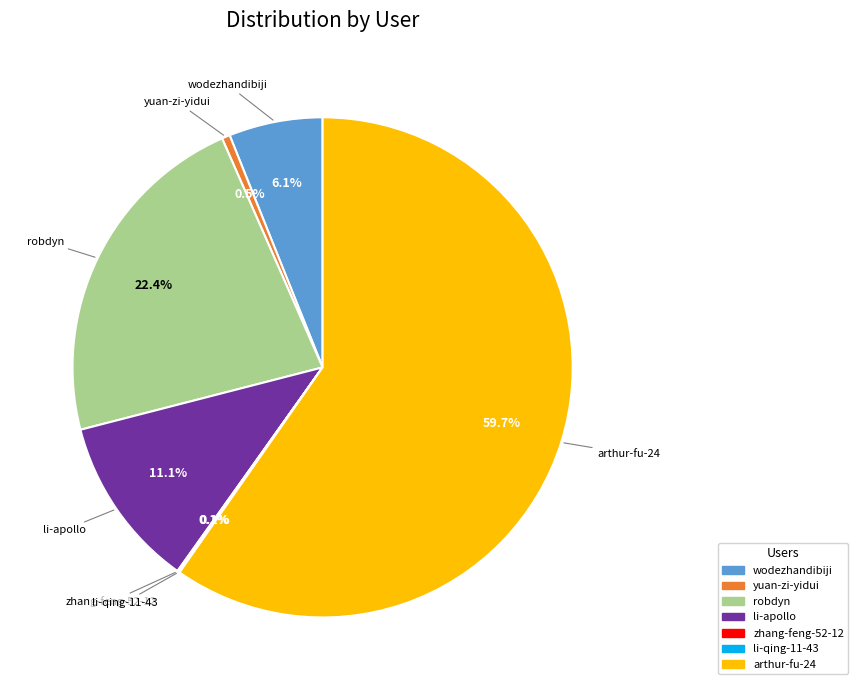

To the nearest percent, what is the difference between the wodezhandibiji and arthur-fu-24 slice percentages?

54%